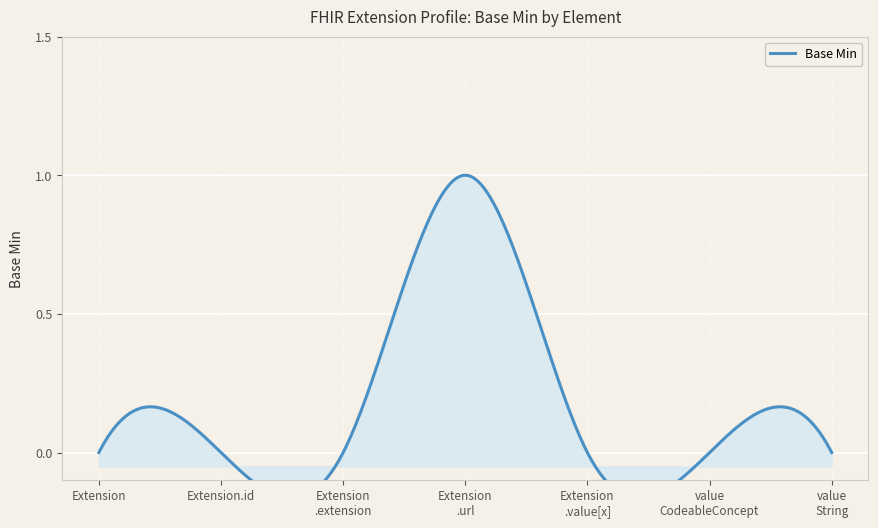

At which category does the data reach its first local peak?

Extension.url